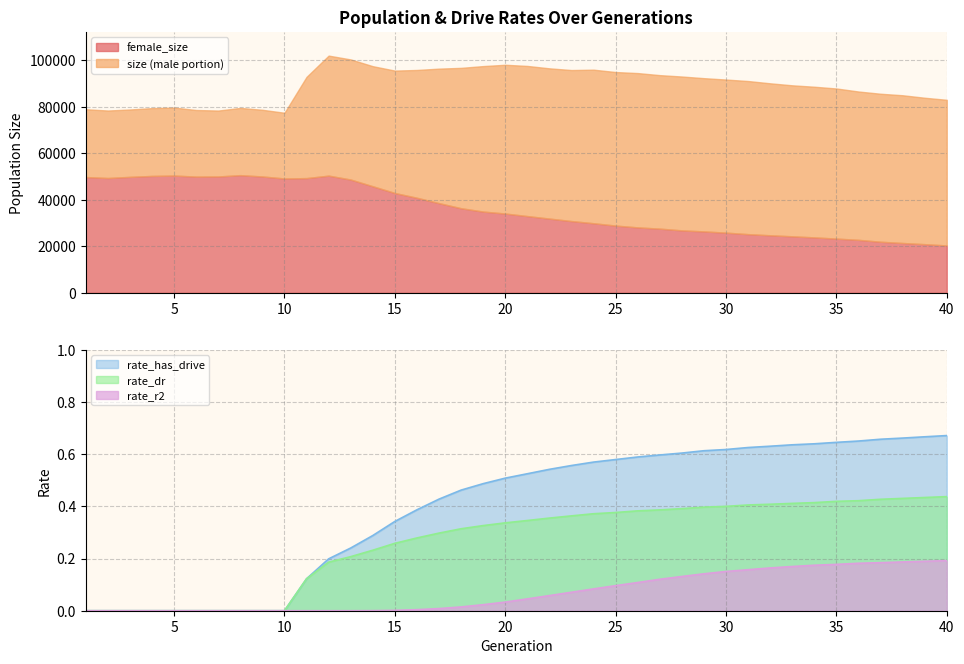

Is it true that rate_r2 equals 0.0 at 1?

True